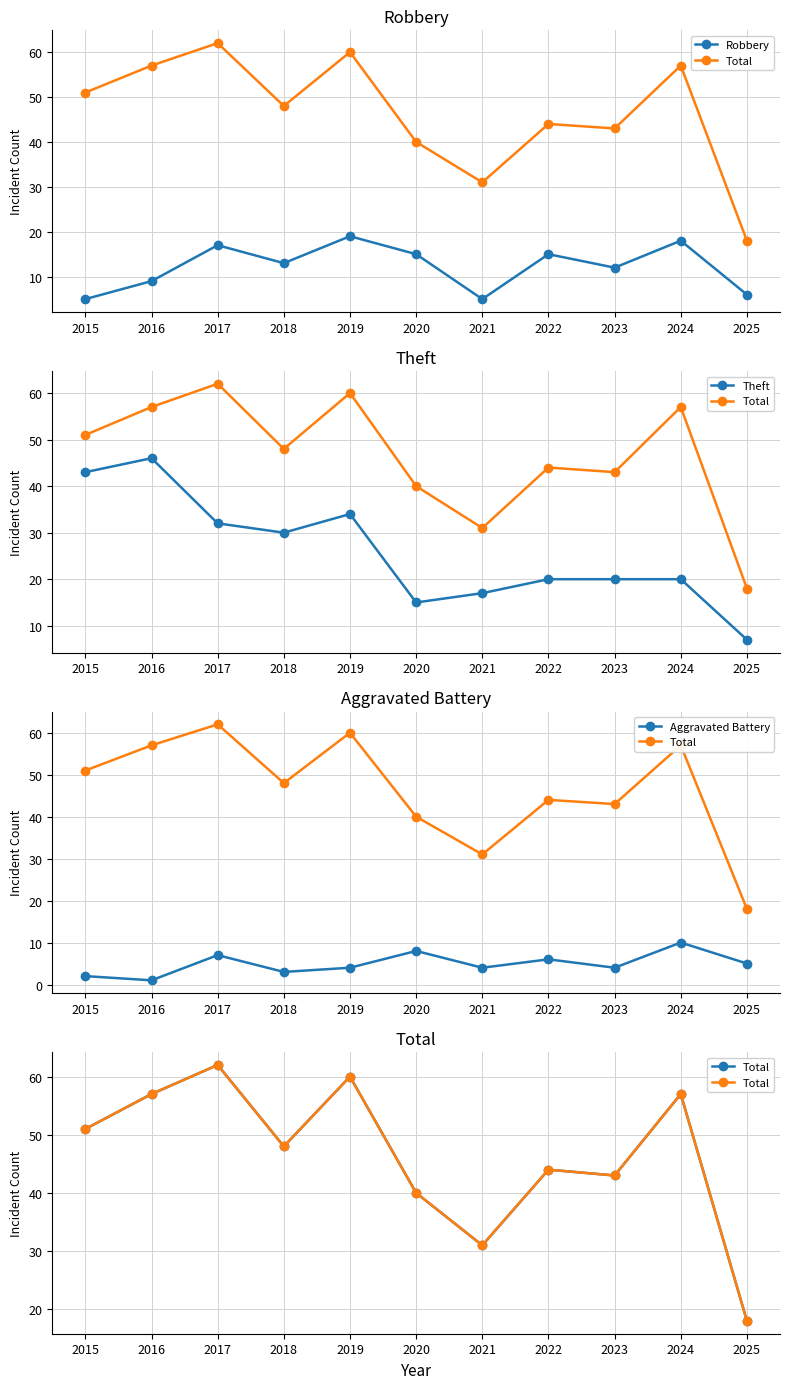

The Robbery series shows 5 at 2021. True or false?

True